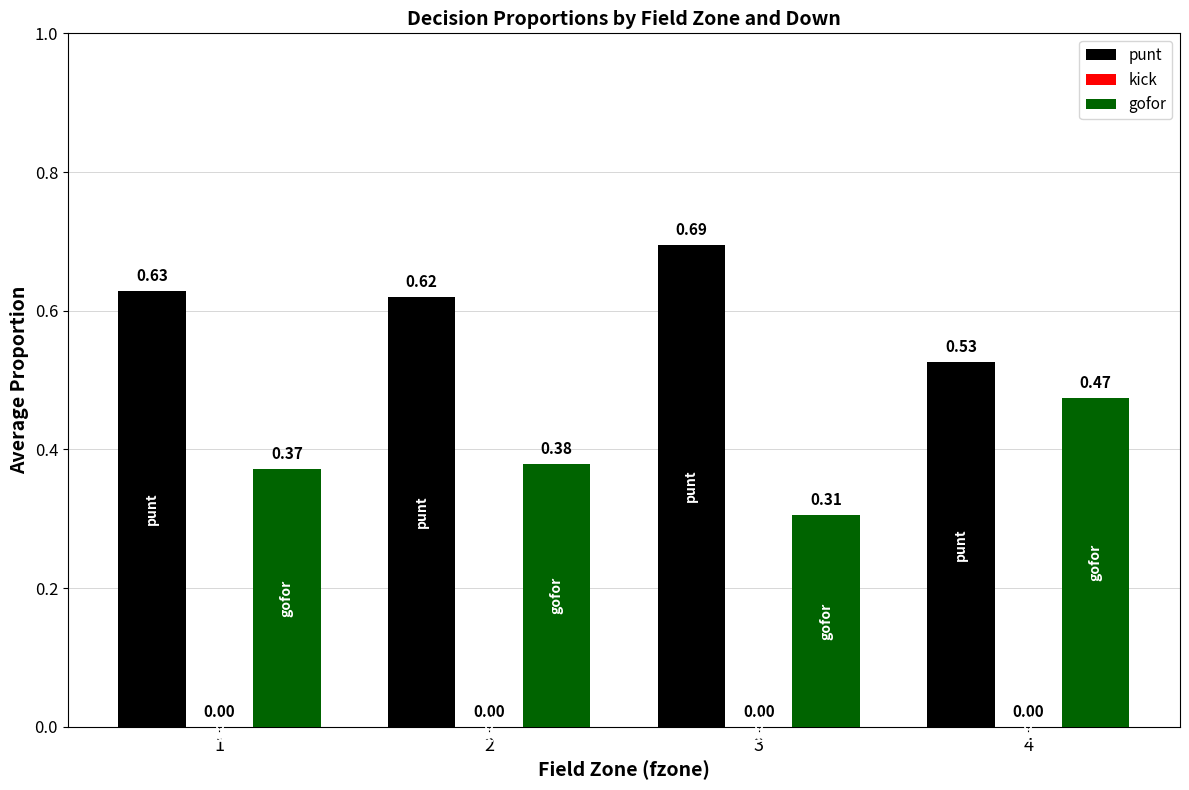

Count the number of data series in this chart.

2